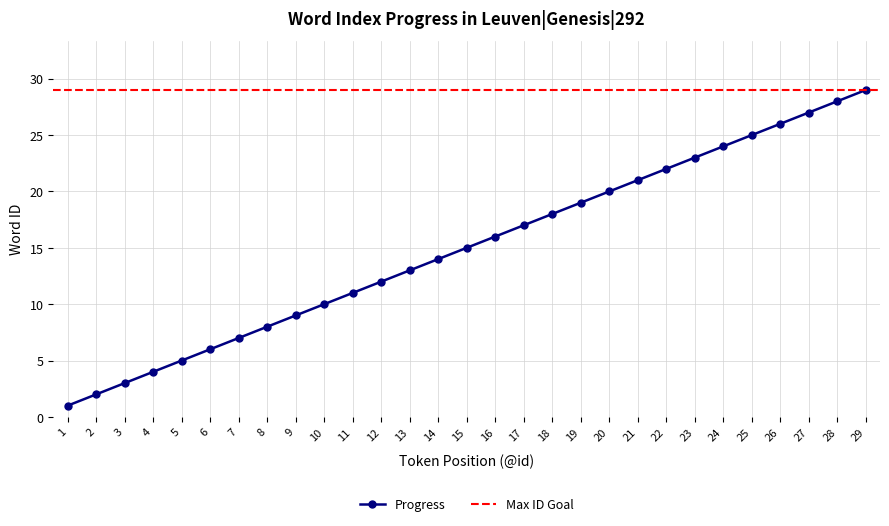

What value does the data have at 18?

18